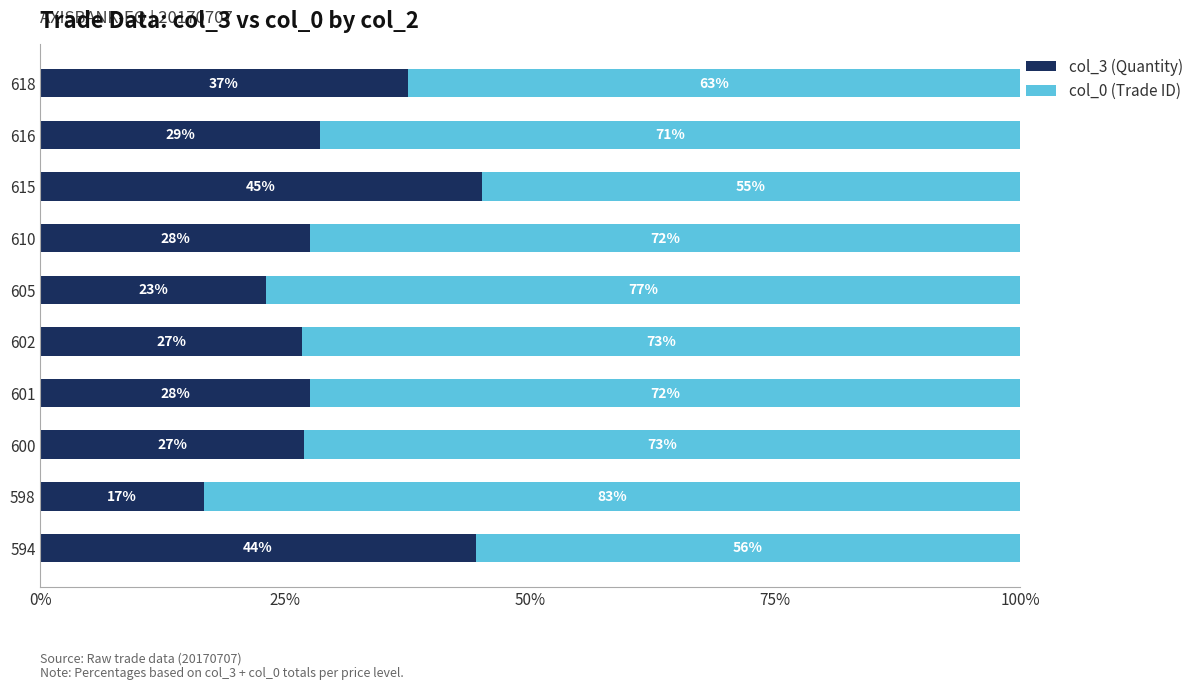

What is the minimum value for col_3 (Quantity)?

0.2